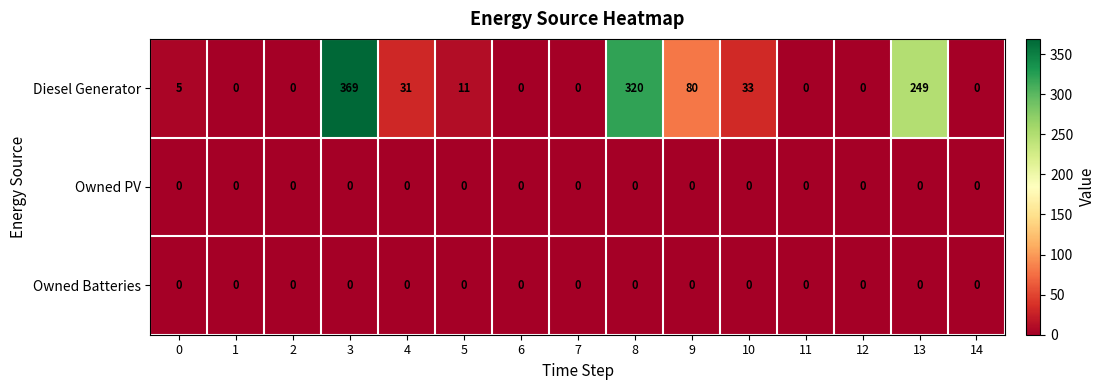

What is the sum of all Diesel Generator values?

1098